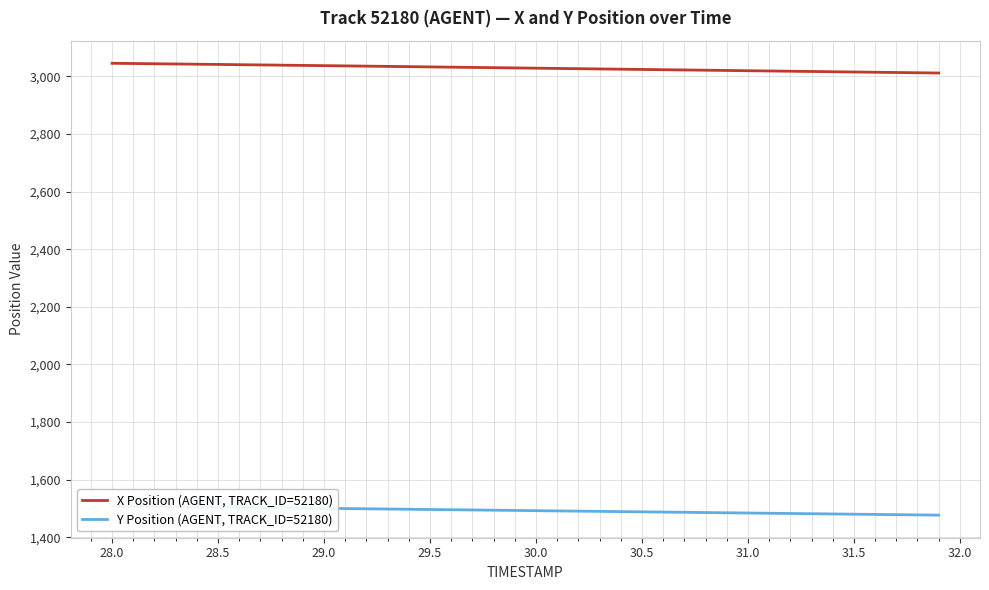

True or false: X Position (AGENT, TRACK_ID=52180) and Y Position (AGENT, TRACK_ID=52180) cross at least once.

False